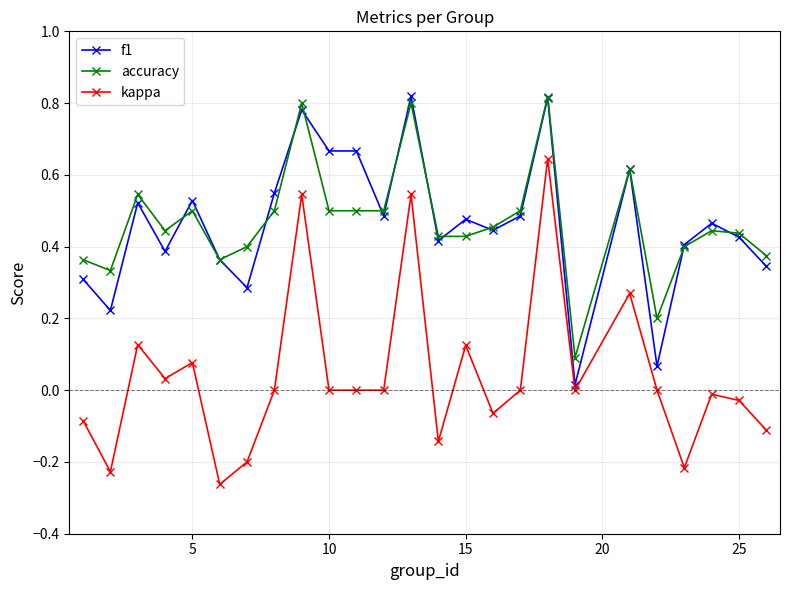

True or false: accuracy and kappa cross at least once.

False